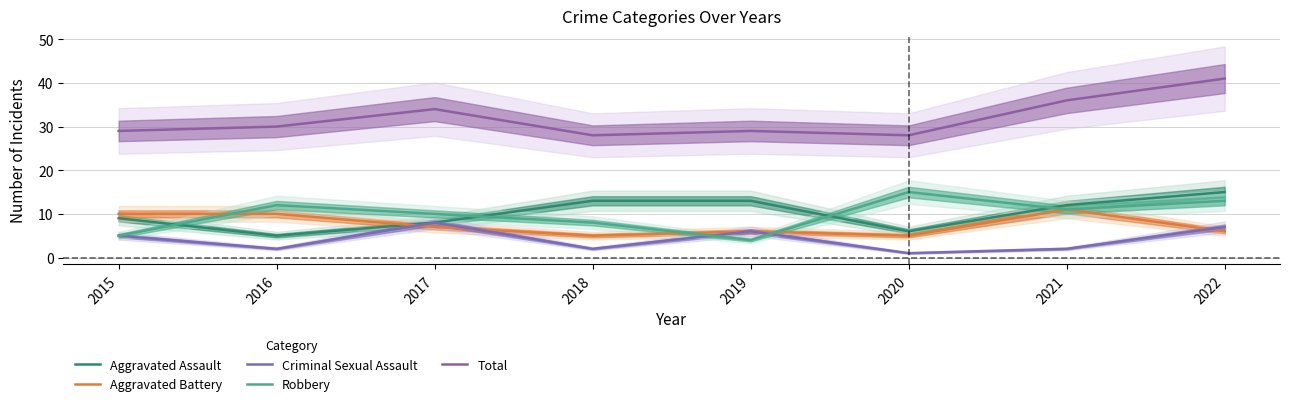

What is the spread (max minus min) of values at 2016?

28